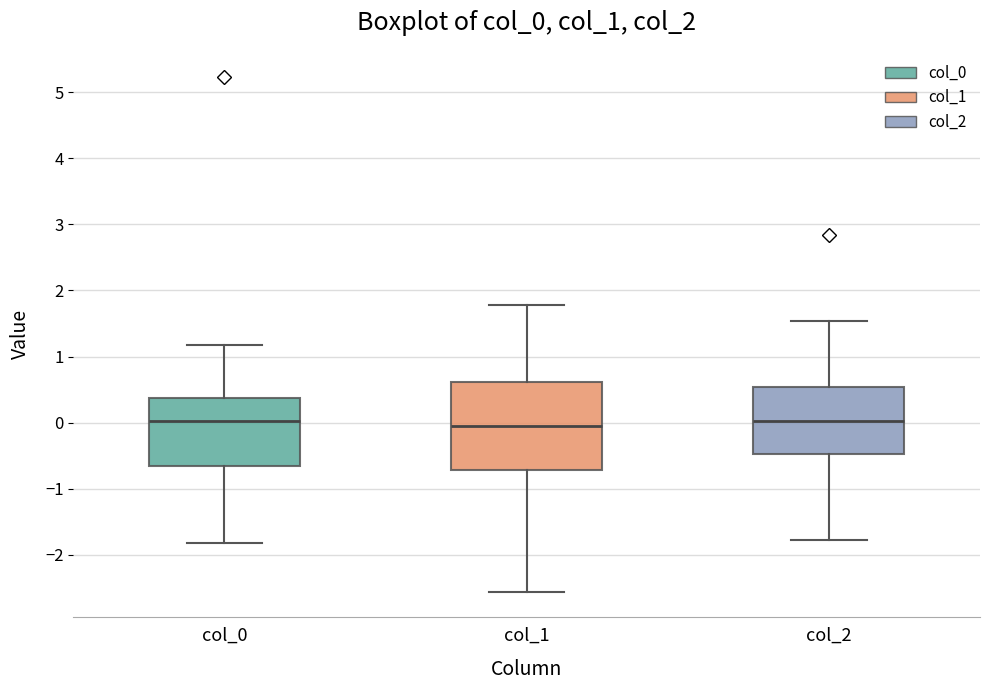

Reading left to right, transcribe this box plot: for each box, give where its median line is, the range the box spans, and where its two whiskers end, as read against the y-axis. The values are not printed on the chart, so give them approximately, as read against the axis.

col_0: median 0.0, box -0.7 to 0.4, whiskers -1.8 to 1.2
col_1: median 0.0, box -0.7 to 0.6, whiskers -2.6 to 1.8
col_2: median 0.0, box -0.5 to 0.5, whiskers -1.8 to 1.5